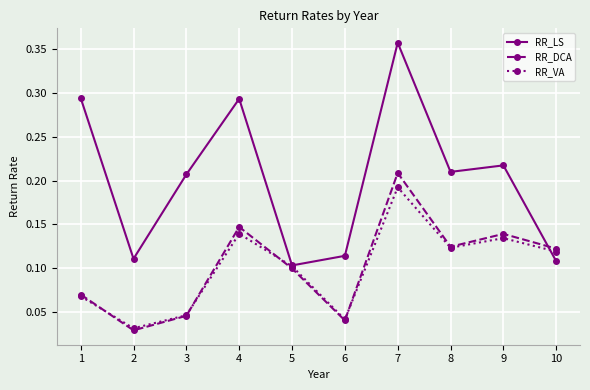

At how many categories does at least one series exceed 0?

10